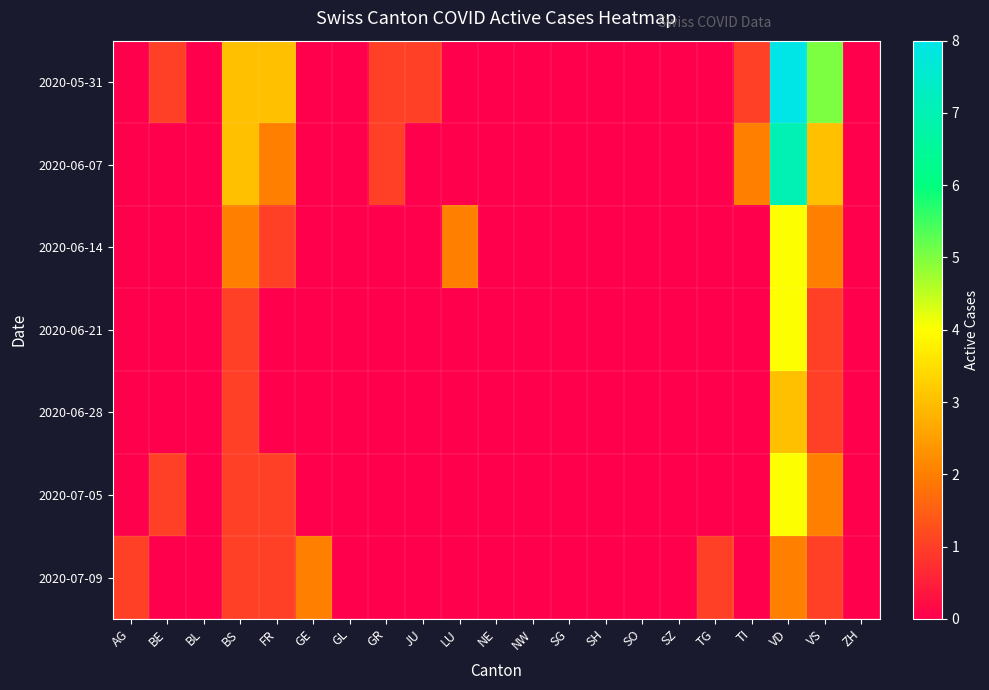

Reading left to right, transcribe all the data shown in this chart.

2020-05-31: AG=0	BE=1	BL=0	BS=3	FR=3	GE=0	GL=0	GR=1	JU=1	LU=0	NE=0	NW=0	SG=0	SH=0	SO=0	SZ=0	TG=0	TI=1	VD=8	VS=5	ZH=0
2020-06-07: AG=0	BE=0	BL=0	BS=3	FR=2	GE=0	GL=0	GR=1	JU=0	LU=0	NE=0	NW=0	SG=0	SH=0	SO=0	SZ=0	TG=0	TI=2	VD=7	VS=3	ZH=0
2020-06-14: AG=0	BE=0	BL=0	BS=2	FR=1	GE=0	GL=0	GR=0	JU=0	LU=2	NE=0	NW=0	SG=0	SH=0	SO=0	SZ=0	TG=0	TI=0	VD=4	VS=2	ZH=0
2020-06-21: AG=0	BE=0	BL=0	BS=1	FR=0	GE=0	GL=0	GR=0	JU=0	LU=0	NE=0	NW=0	SG=0	SH=0	SO=0	SZ=0	TG=0	TI=0	VD=4	VS=1	ZH=0
2020-06-28: AG=0	BE=0	BL=0	BS=1	FR=0	GE=0	GL=0	GR=0	JU=0	LU=0	NE=0	NW=0	SG=0	SH=0	SO=0	SZ=0	TG=0	TI=0	VD=3	VS=1	ZH=0
2020-07-05: AG=0	BE=1	BL=0	BS=1	FR=1	GE=0	GL=0	GR=0	JU=0	LU=0	NE=0	NW=0	SG=0	SH=0	SO=0	SZ=0	TG=0	TI=0	VD=4	VS=2	ZH=0
2020-07-09: AG=1	BE=0	BL=0	BS=1	FR=1	GE=2	GL=0	GR=0	JU=0	LU=0	NE=0	NW=0	SG=0	SH=0	SO=0	SZ=0	TG=1	TI=0	VD=2	VS=1	ZH=0